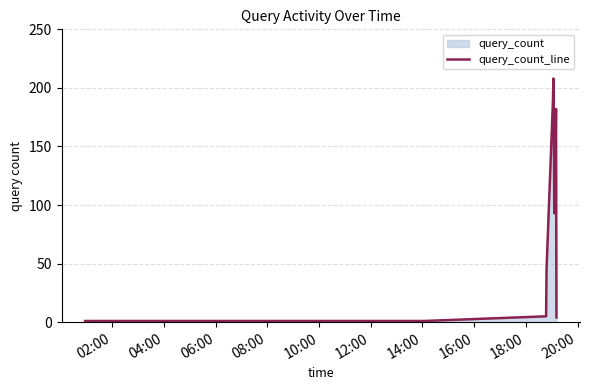

What is the difference between the maximum and minimum values?

207